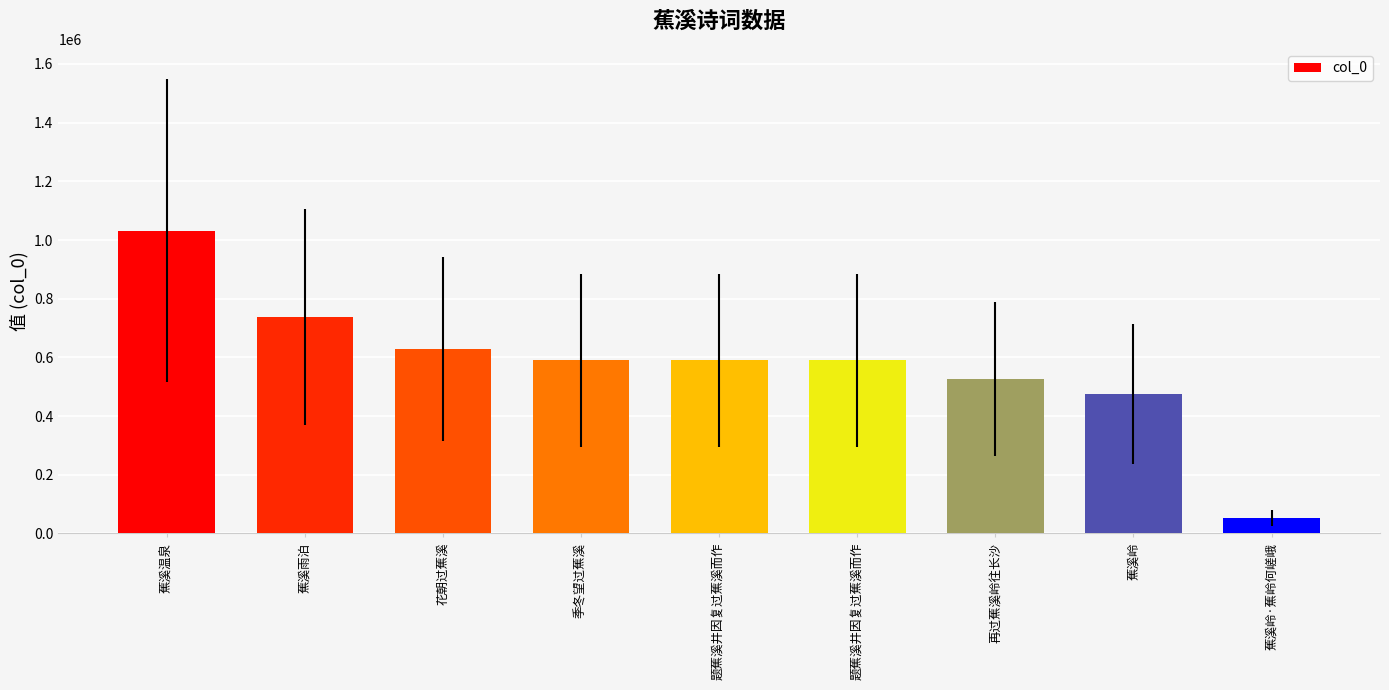

Rank the categories by value from lowest to highest.

蕉溪岭·蕉岭何嵯峨, 蕉溪岭, 再过蕉溪岭往长沙, 题蕉溪井因复过蕉溪而作, 题蕉溪井因复过蕉溪而作, 季冬望过蕉溪, 花朝过蕉溪, 蕉溪雨泊, 蕉溪温泉